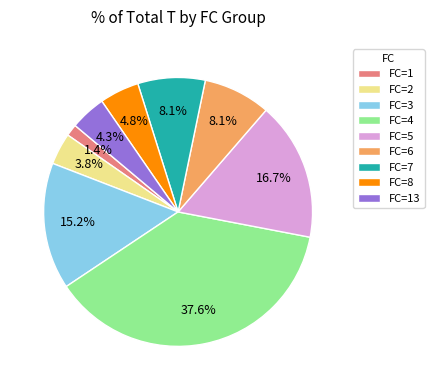

Which category has the biggest portion of the pie?

FC=4